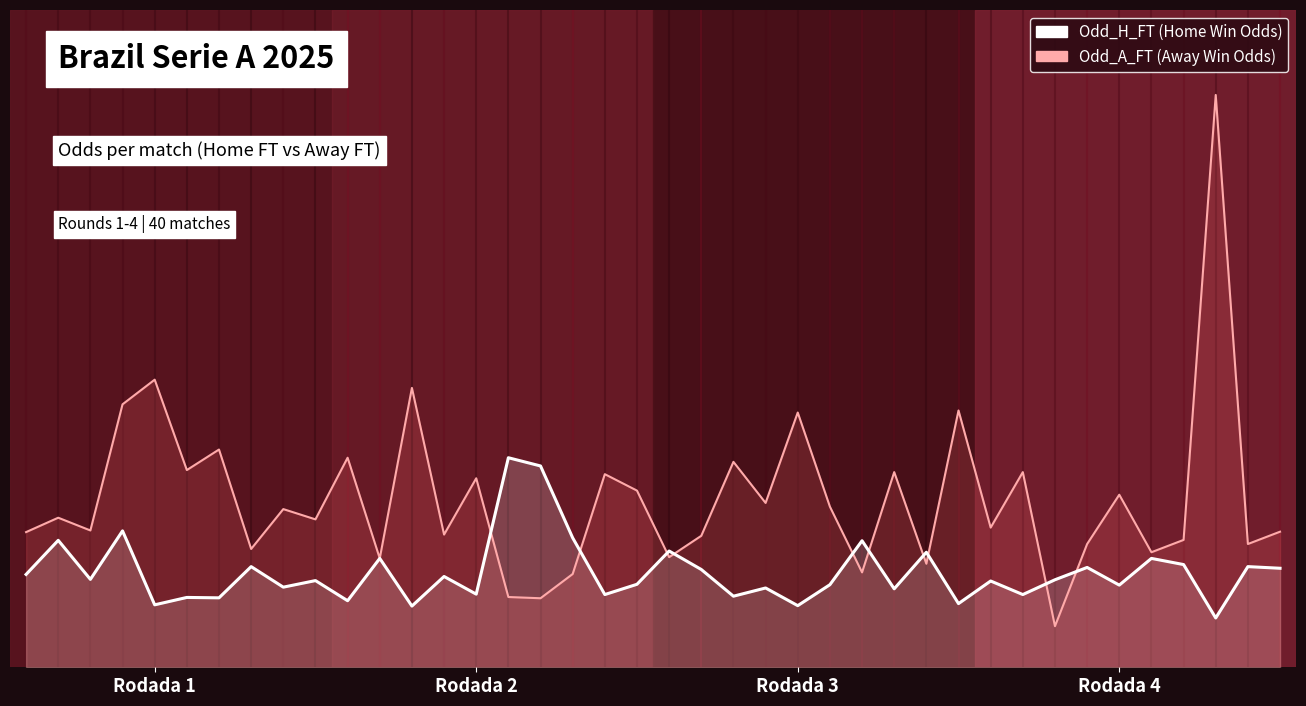

What is the difference between the maximum and second lowest values in the Odd_H_FT series?

3.6